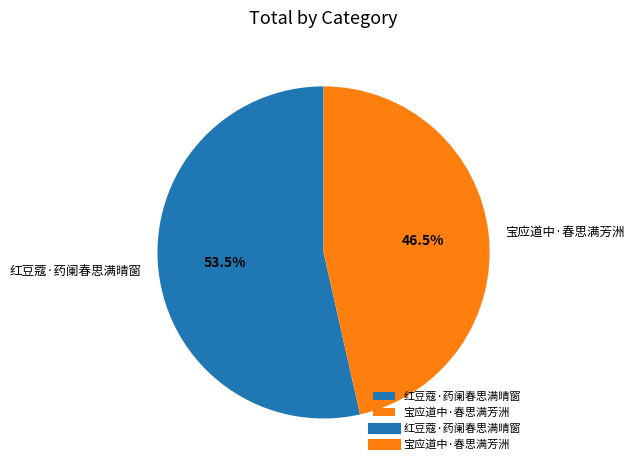

How many segments does this pie chart have?

2